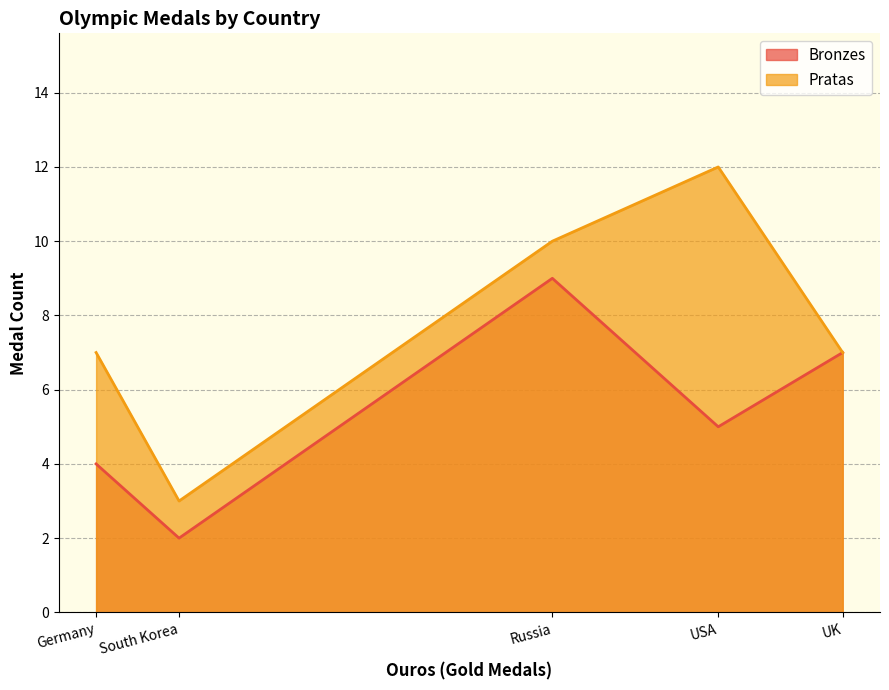

How many data points does each series have?

5